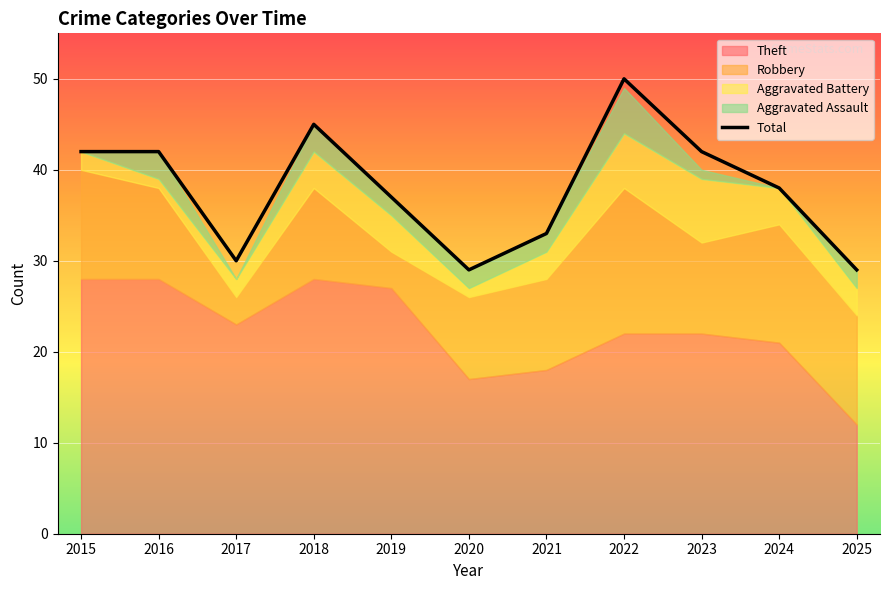

Approximately how many times larger is the value at 2022 compared to 2019?

1.4